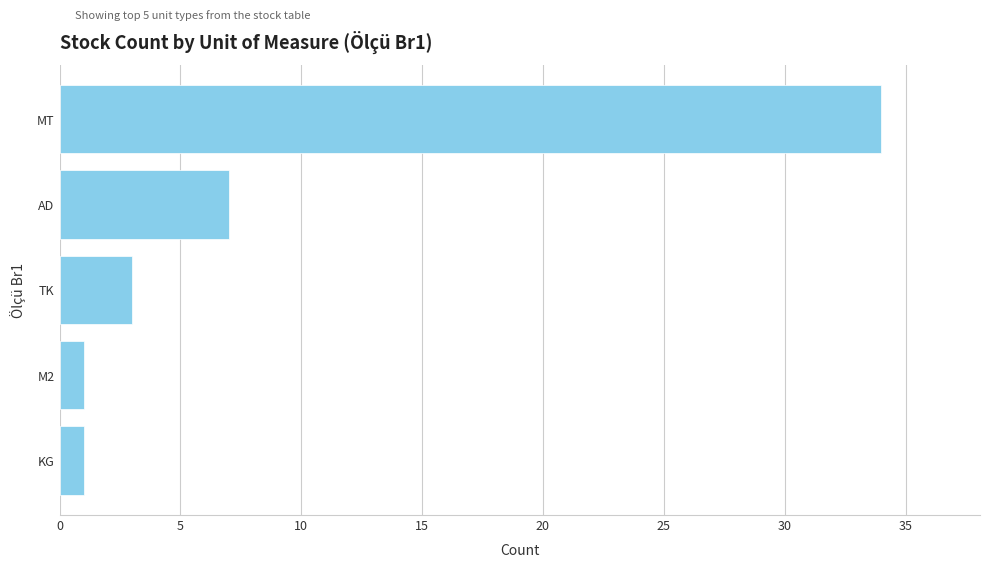

At which label is the value closest to 17?

AD